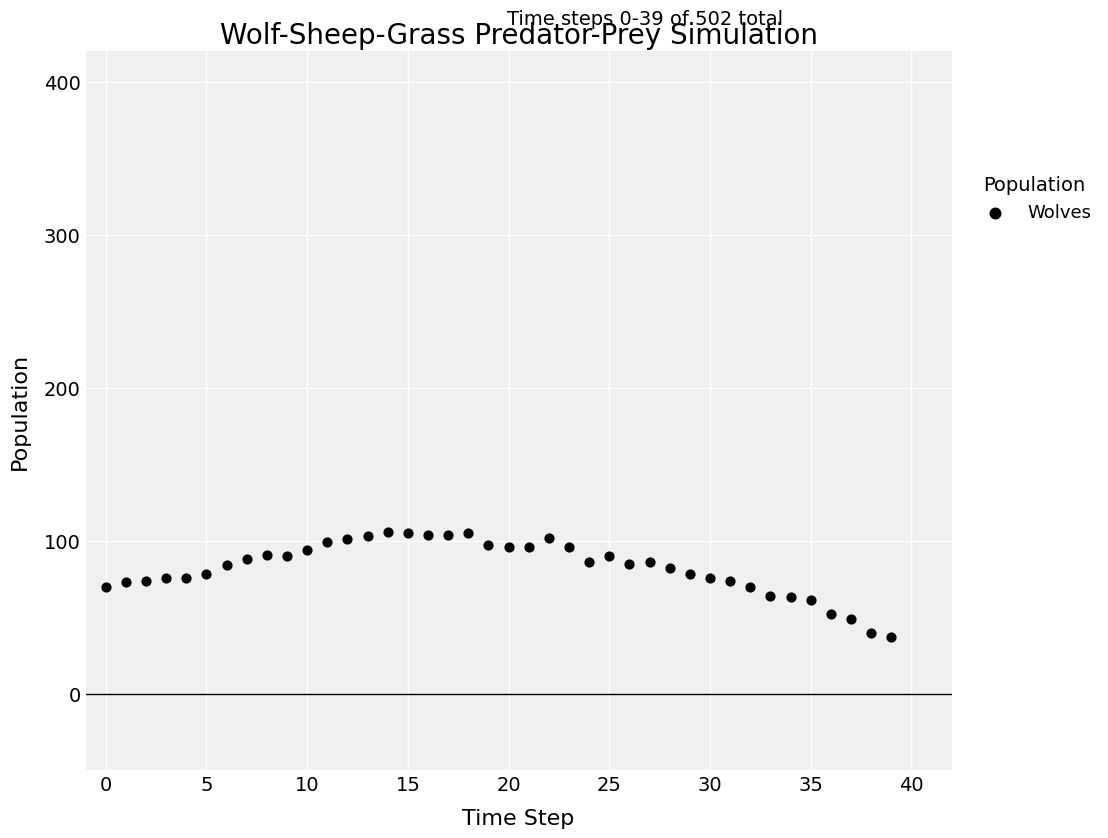

What is the range of Y values (max minus min)?

69